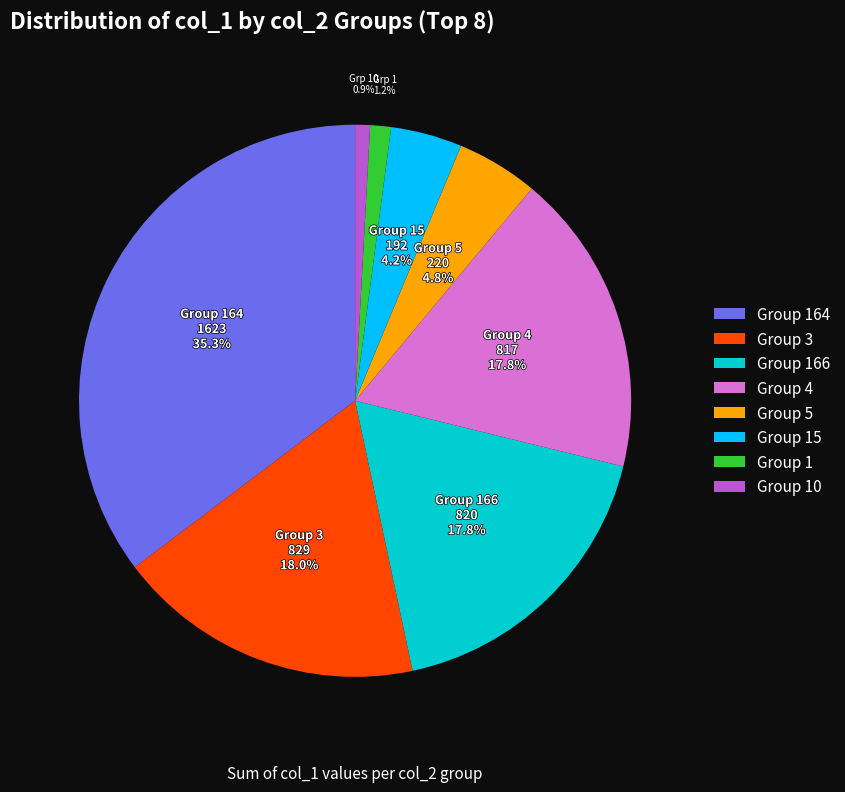

Is Group 166 the majority of the pie?

No